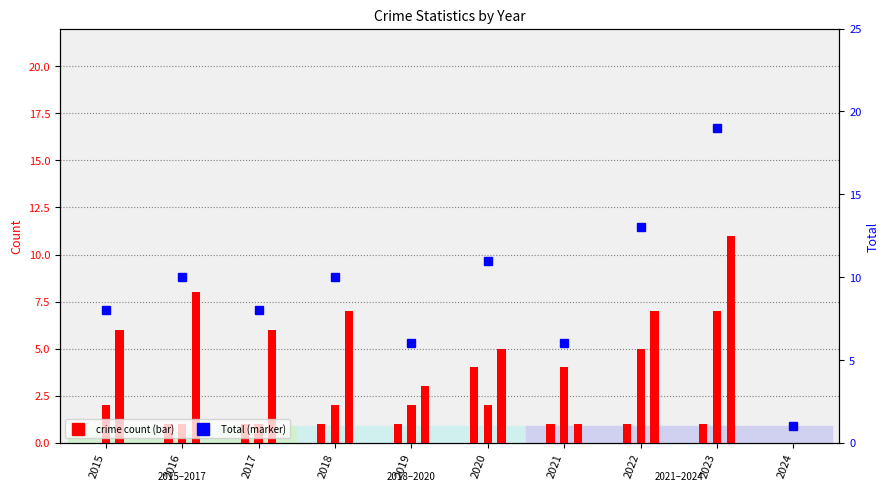

Count the Aggravated Assault values in the range 1 to 2.

7